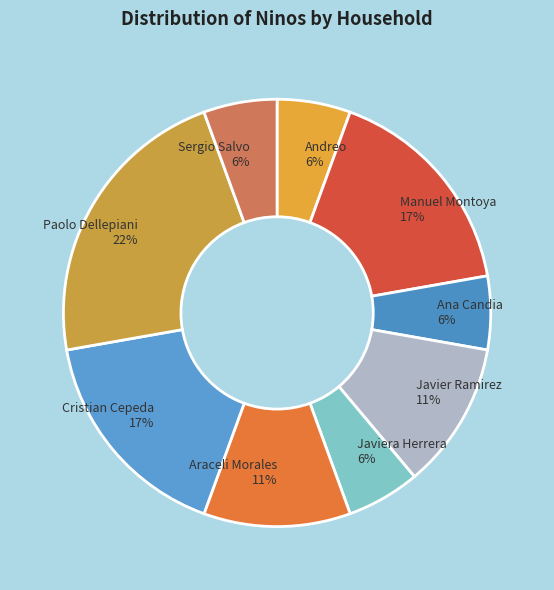

Count the number of slices in the pie.

9